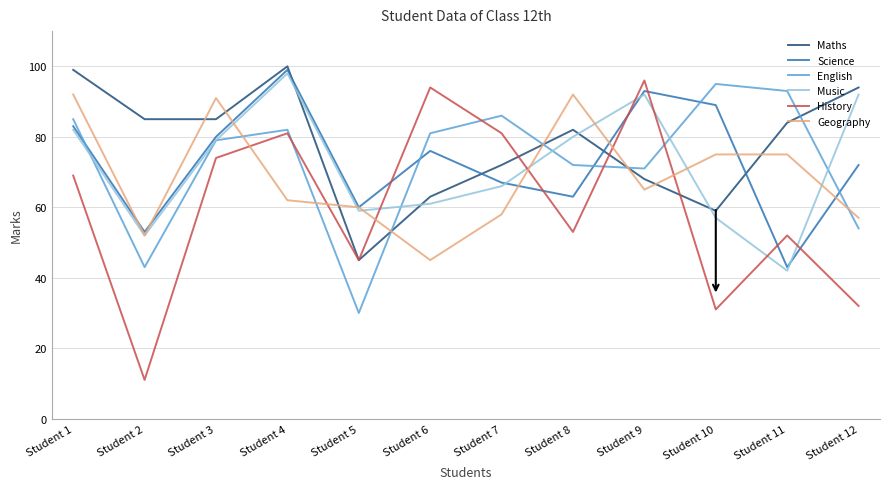

What are all the series names shown in the legend?

Maths, Science, English, Music, History, Geography